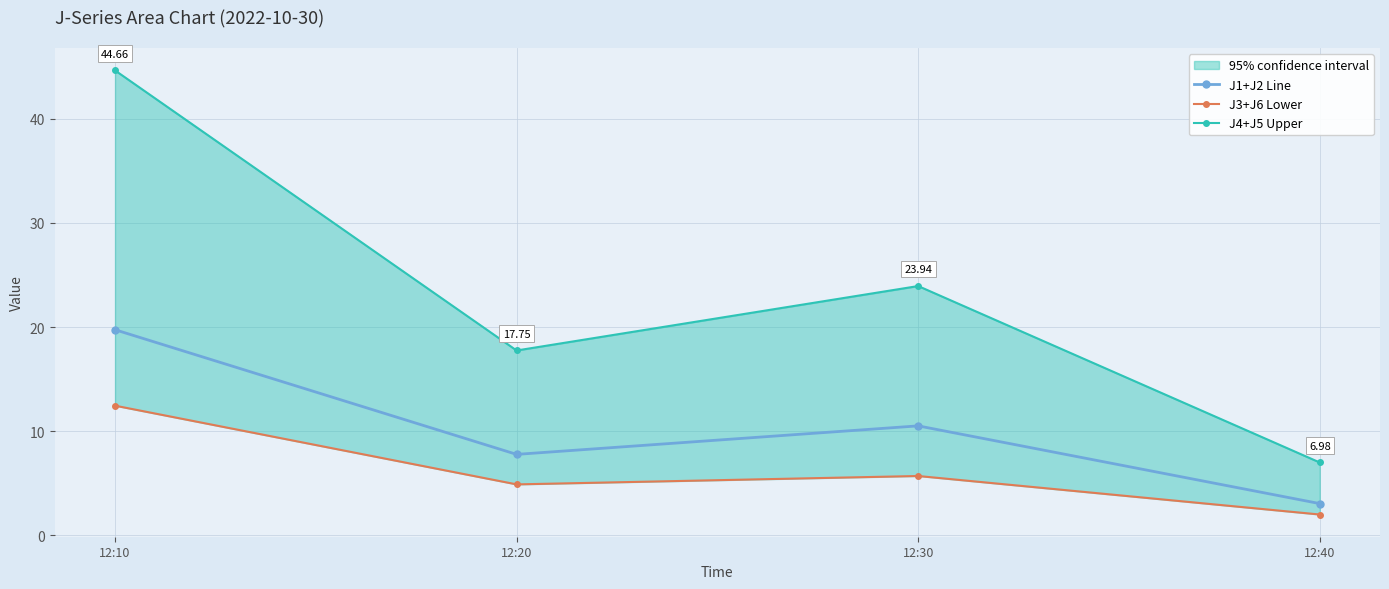

What value does the J3+J6 Lower series have at 12:10?

12.4